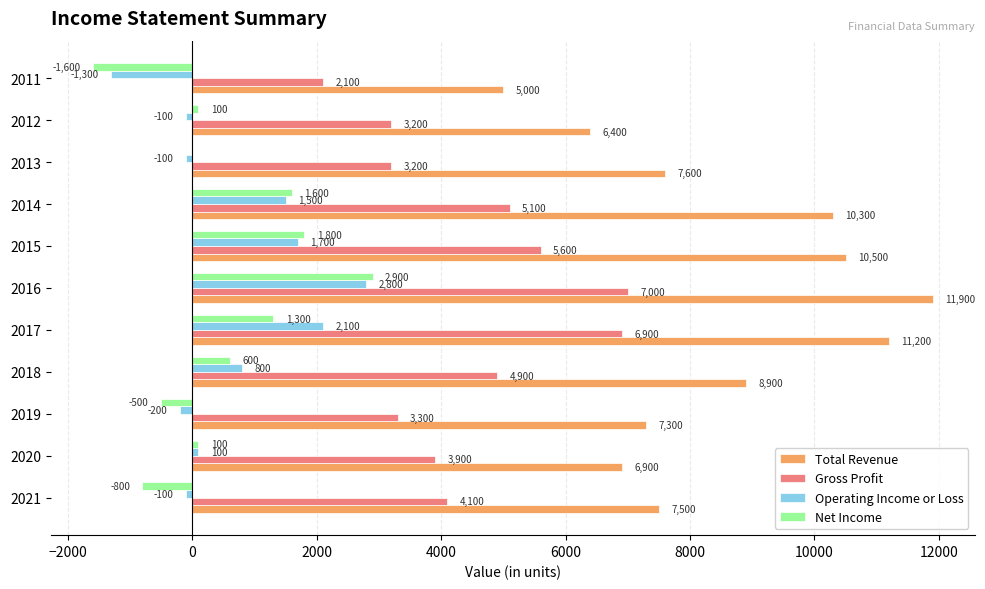

Is the value of Total Revenue at 2015 greater than the value of Net Income at 2012?

Yes